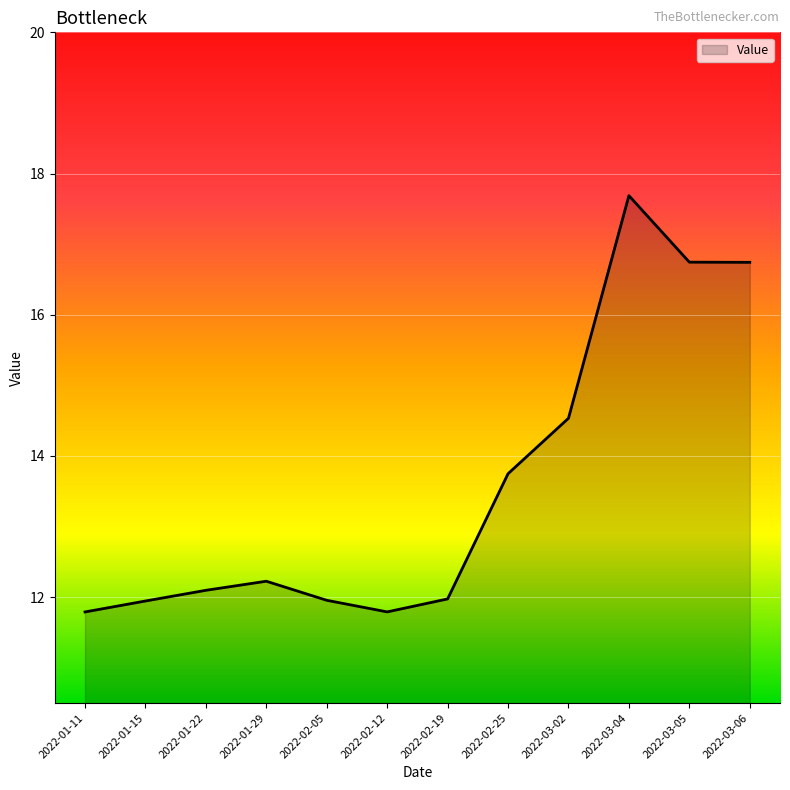

Does the chart have visible grid lines?

Yes